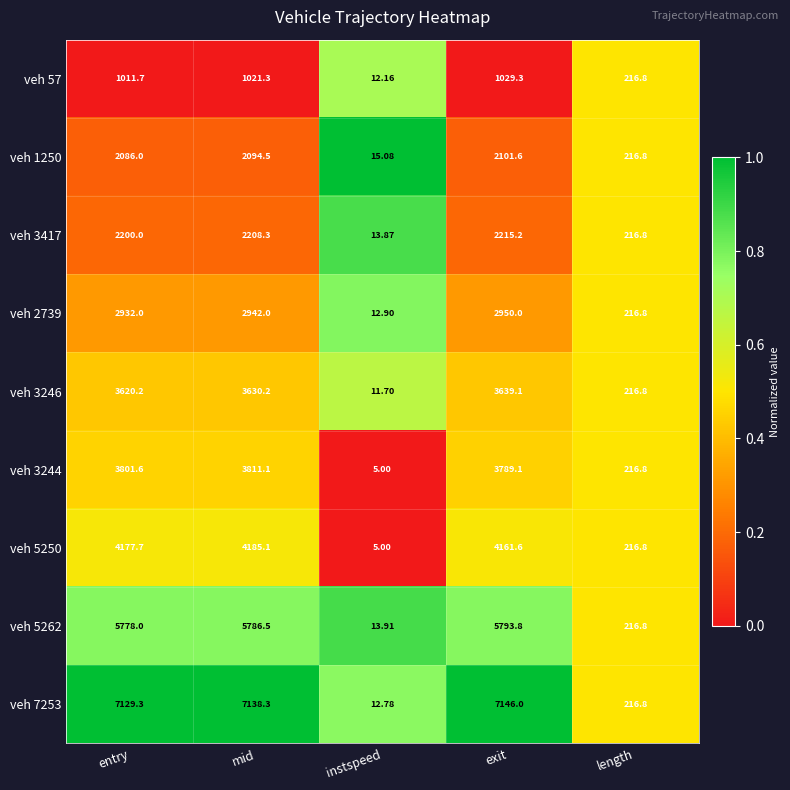

List the labels in order of veh 57 value, smallest first.

instspeed, length, entry, mid, exit